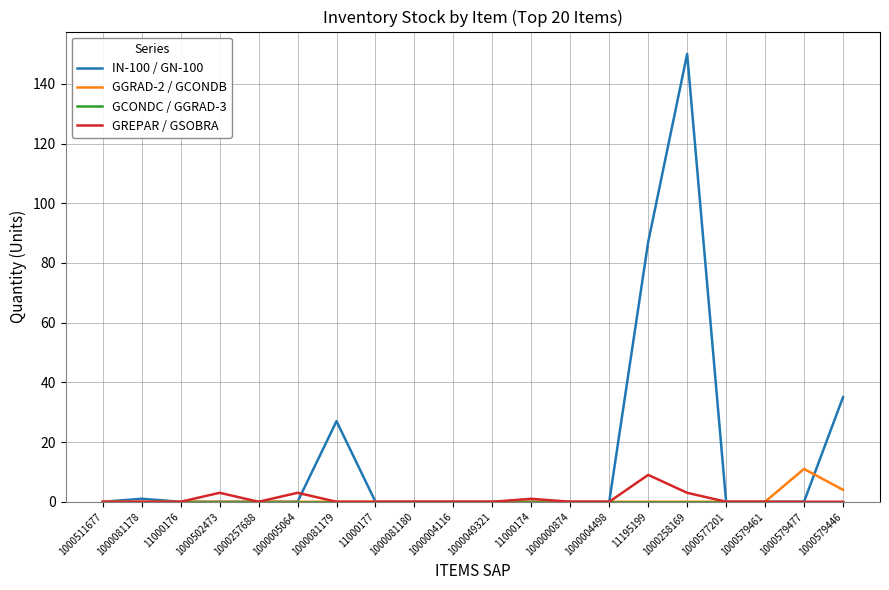

What is the maximum value for GREPAR / GSOBRA?

9